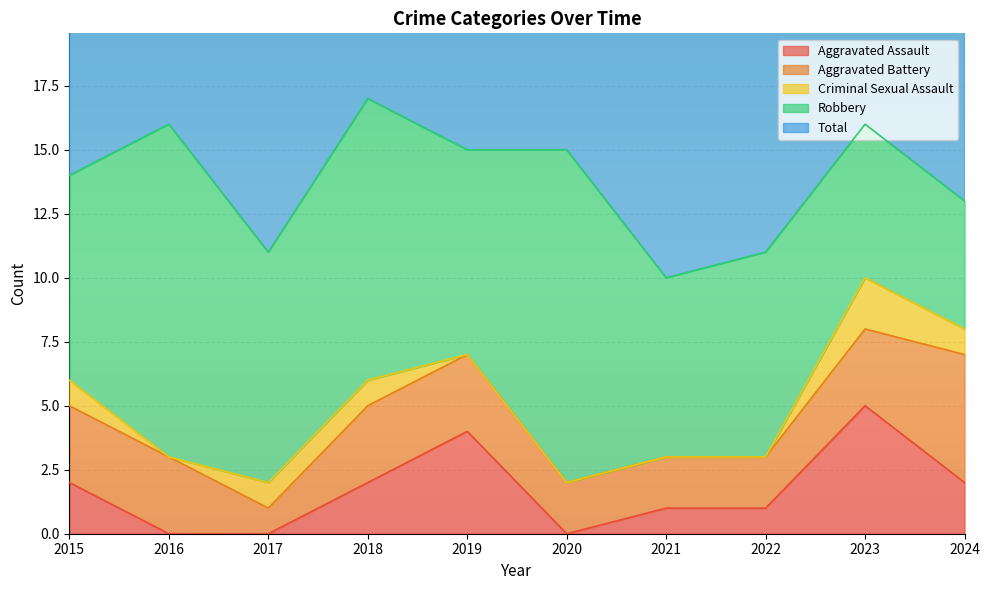

Which series ends up on top after the final intersection of Aggravated Assault and Criminal Sexual Assault?

Aggravated Assault